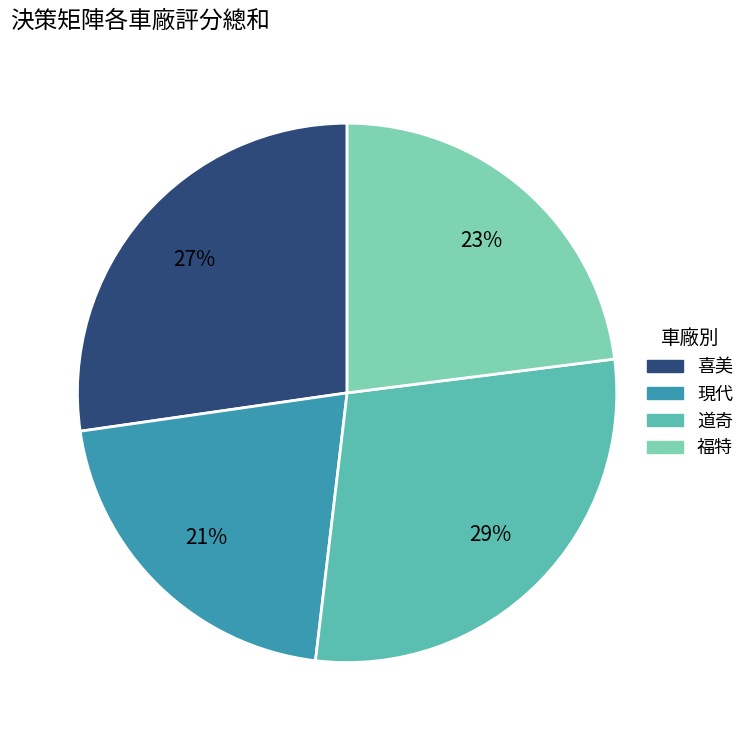

To the nearest percent, what is the difference between the largest and smallest slice percentages?

8%